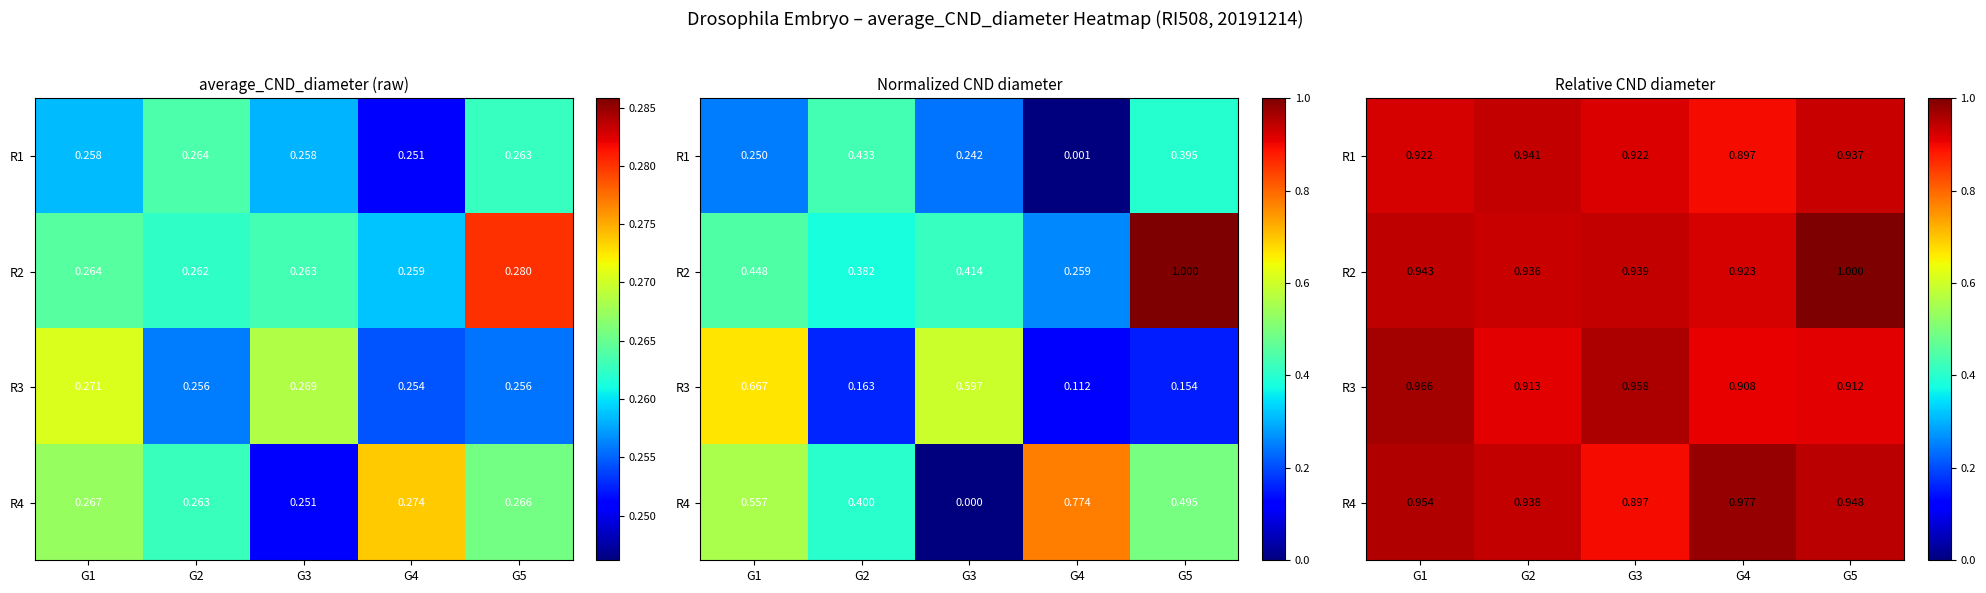

What is the greatest value displayed?

1.0